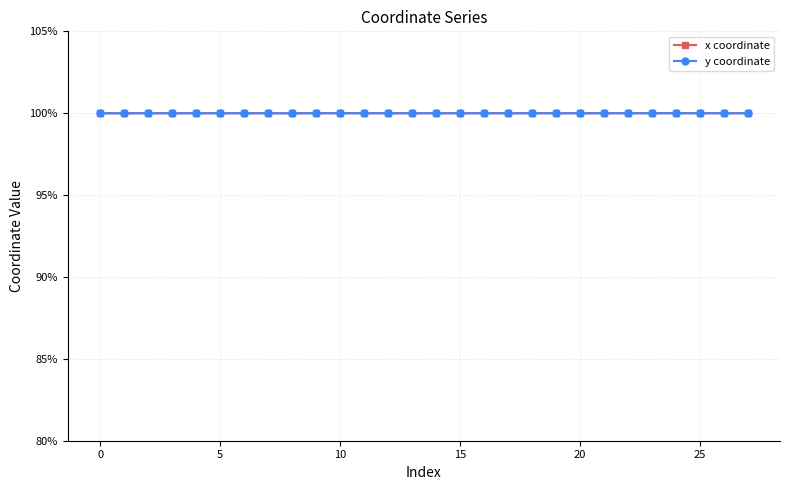

How many intersections are there between x coordinate and y coordinate?

8